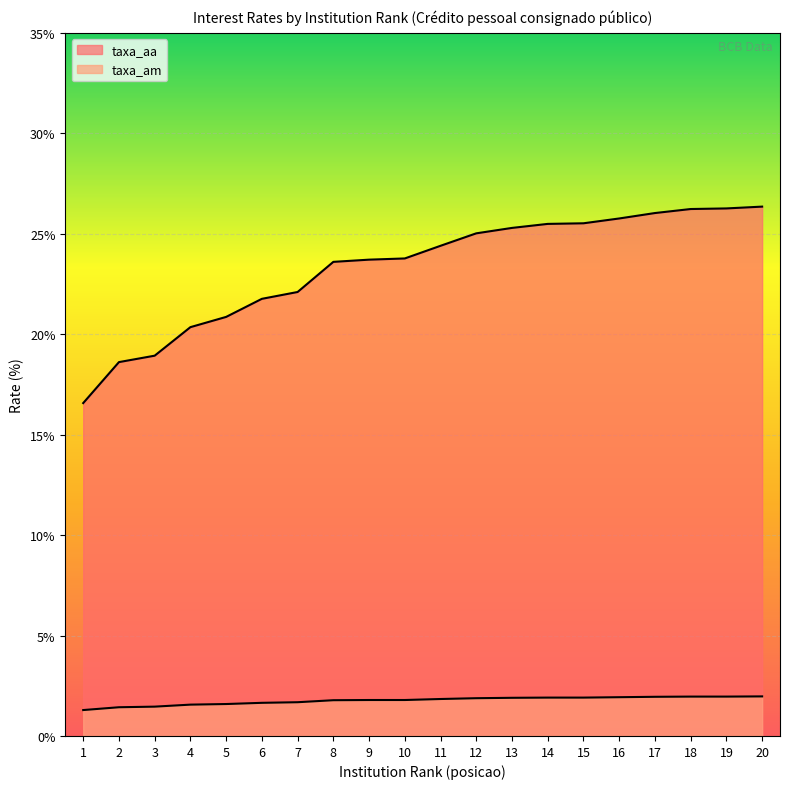

What is the sum of all taxa_aa values?

466.6